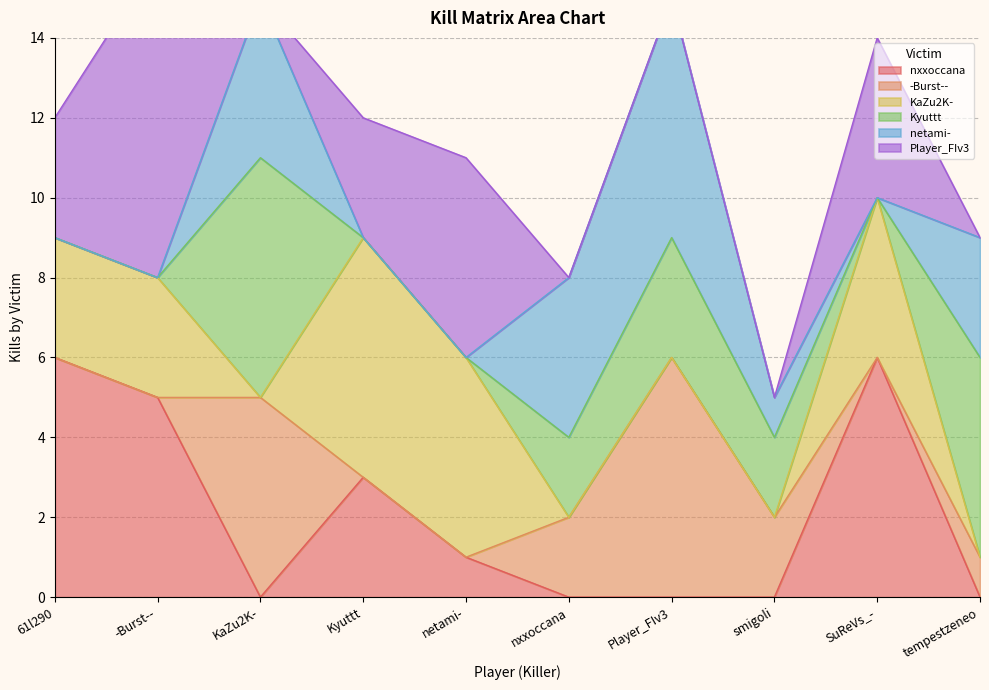

Where is the first local minimum for Player_FIv3?

KaZu2K-